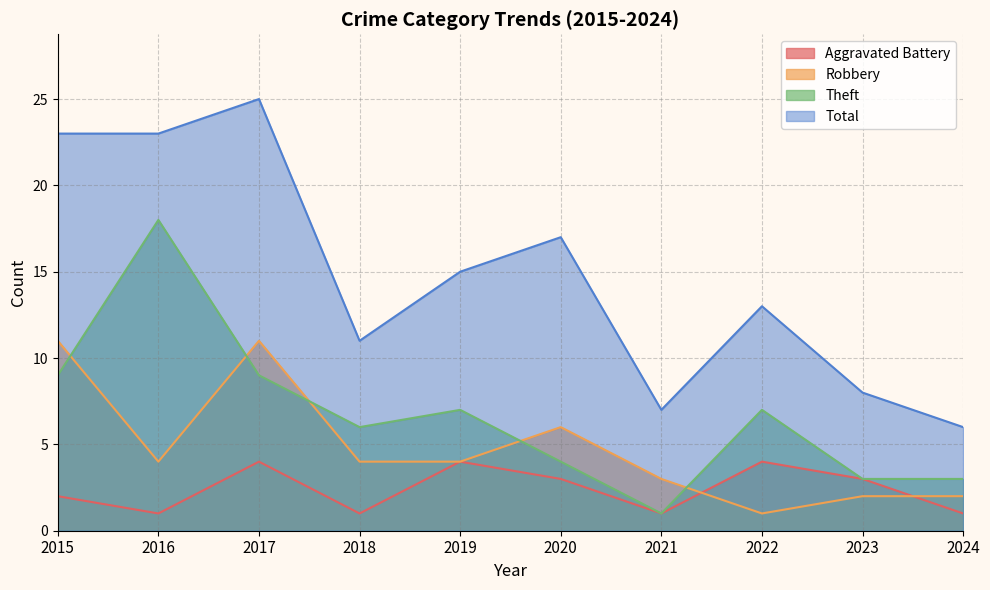

Reading right to left, transcribe all the data shown in this chart.

Aggravated Battery: 2024=1	2023=3	2022=4	2021=1	2020=3	2019=4	2018=1	2017=4	2016=1	2015=2
Robbery: 2024=2	2023=2	2022=1	2021=3	2020=6	2019=4	2018=4	2017=11	2016=4	2015=11
Theft: 2024=3	2023=3	2022=7	2021=1	2020=4	2019=7	2018=6	2017=9	2016=18	2015=9
Total: 2024=6	2023=8	2022=13	2021=7	2020=17	2019=15	2018=11	2017=25	2016=23	2015=23